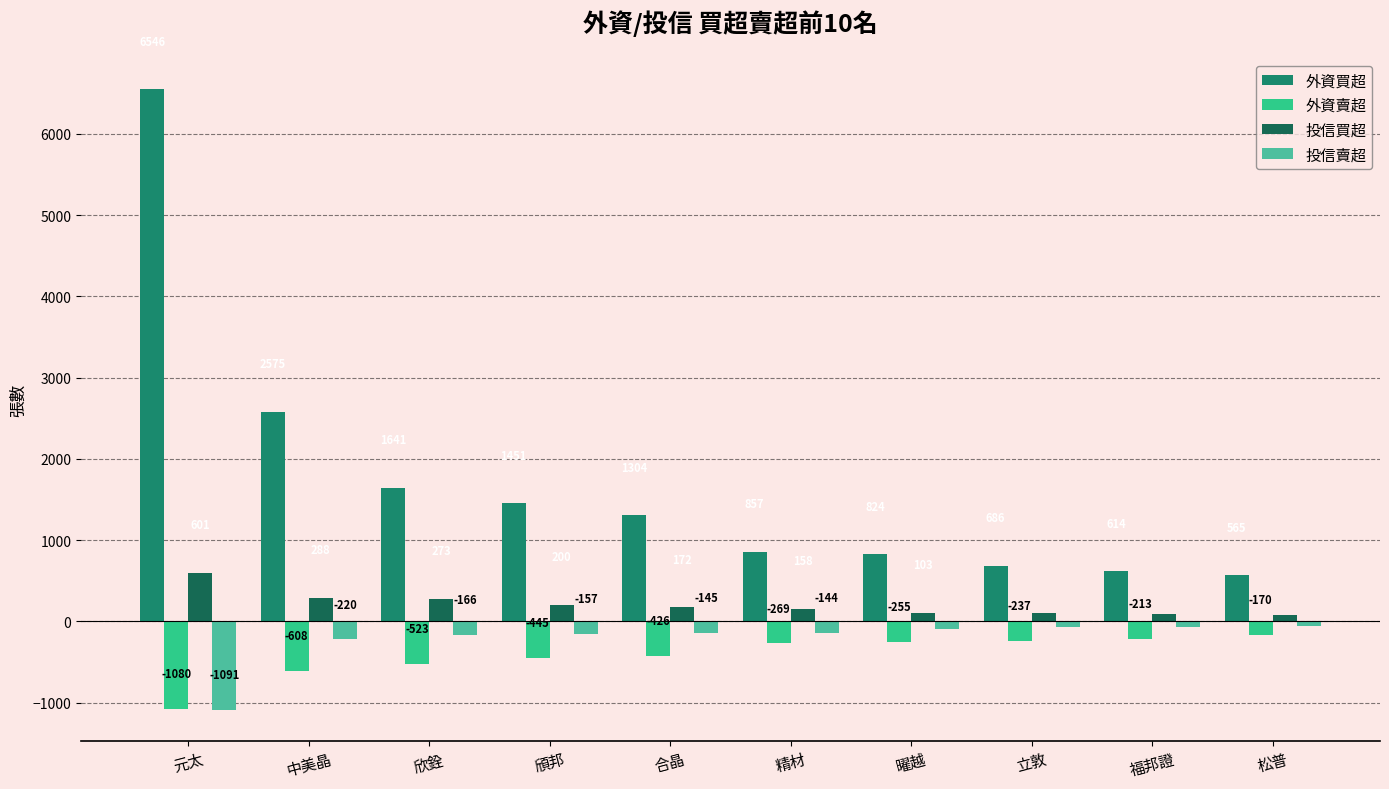

What is the sum of all 外資賣超 values?

-4226